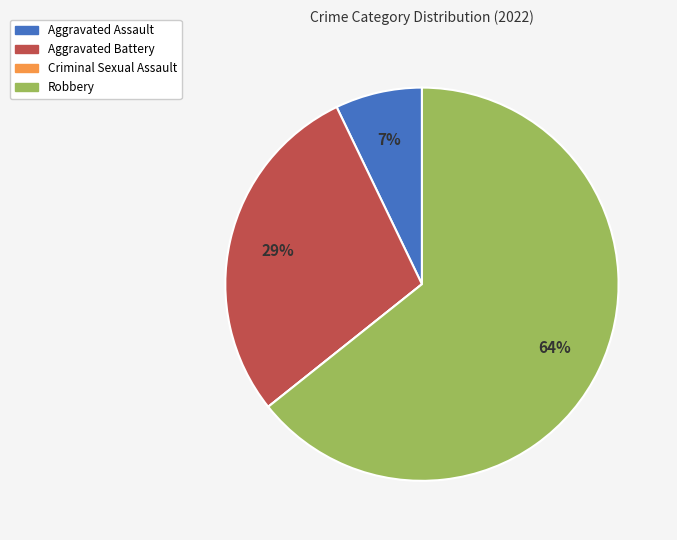

Do Robbery and Aggravated Assault together represent more than half of the pie?

Yes